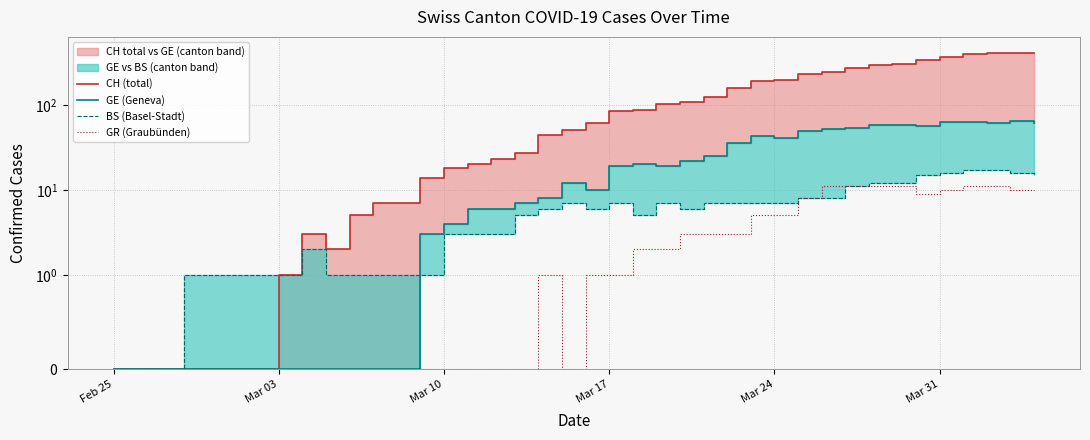

Reading right to left, extract all data points from this chart.

CH (total): 415	411	408	405	373	342	309	299	273	249	232	196	190	160	126	109	104	88	86	61	51	44	27	23	20	18	14	7	7	5	2	3	1	0	0	0	0	0	0	0
GE (Geneva): 61	65	62	64	64	57	59	59	54	52	50	41	43	36	25	22	19	20	19	10	12	8	7	6	6	4	3	0	0	0	0	0	0	0	0	0	0	0	0	0
BS (Basel-Stadt): 15	16	17	17	16	15	12	12	11	8	8	7	7	7	7	6	7	5	7	6	7	6	5	3	3	3	1	1	1	1	1	2	1	1	1	1	1	0	0	0
GR (Graubünden): 10	10	11	11	10	9	11	11	11	11	8	5	5	3	3	3	2	2	1	1	0	1	0	0	0	0	0	0	0	0	0	0	0	0	0	0	0	0	0	0